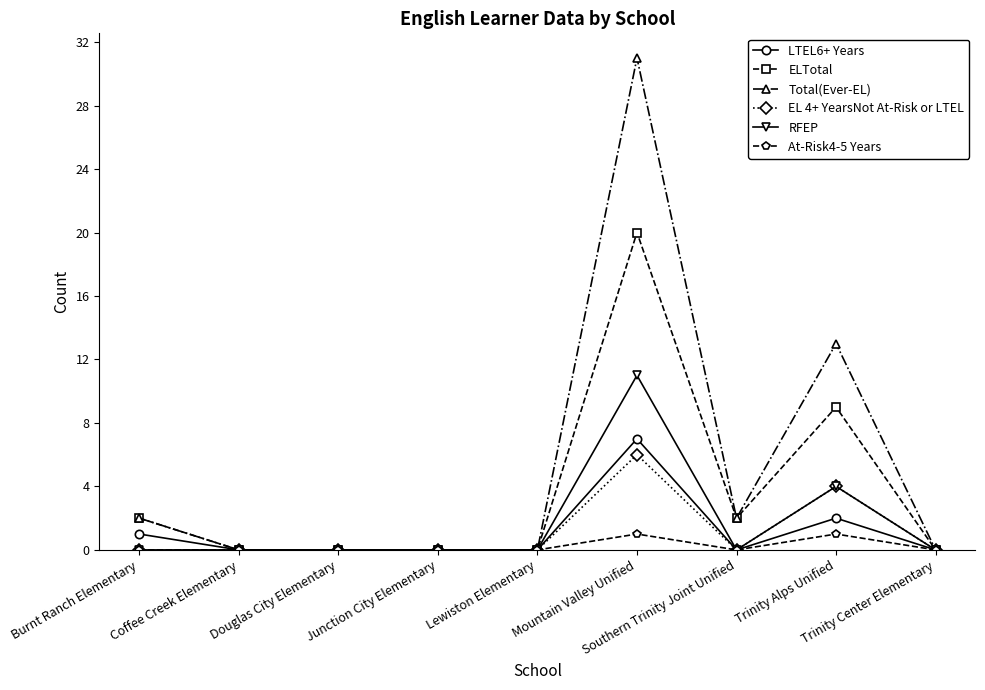

In Total(Ever-EL), how many points are higher than both neighbors (excluding endpoints)?

2